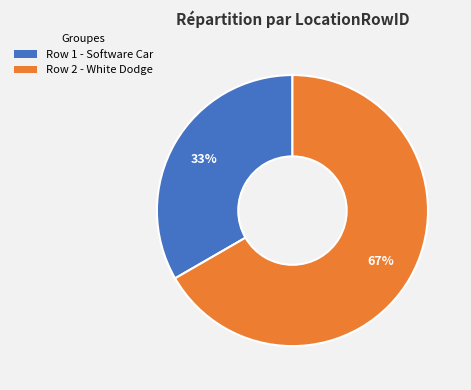

Rank the categories by value from highest to lowest.

Row 2 - White Dodge, Row 1 - Software Car